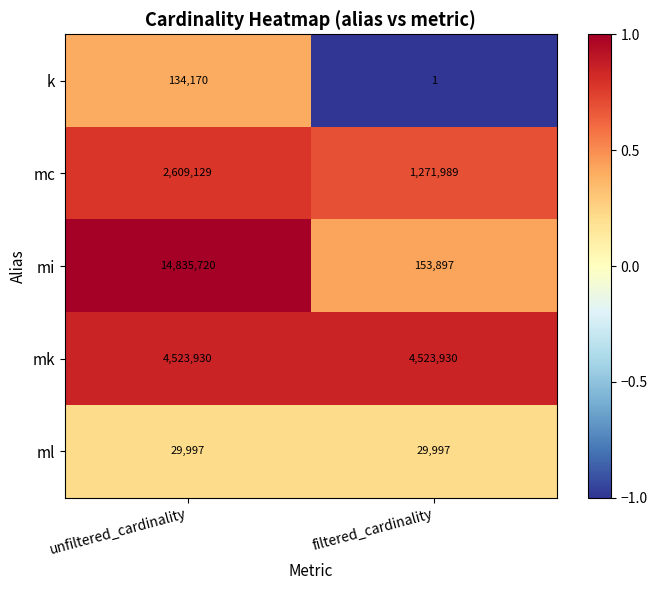

At which category does the chart reach its peak across all series?

unfiltered_cardinality